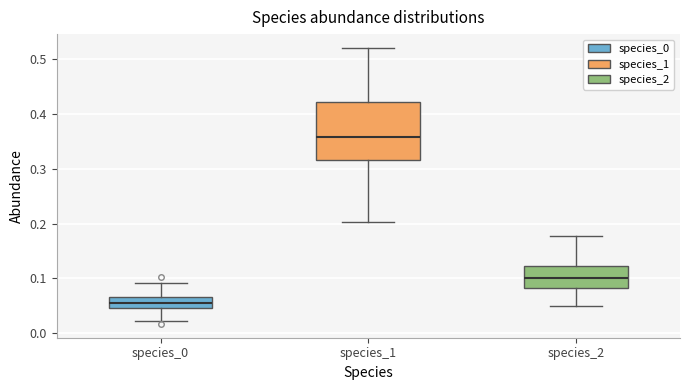

Reading left to right, read every box against the y-axis: the position of its median line, the range the box covers, and the ends of its whiskers. The values are not printed on the chart, so give them approximately, as read against the axis.

species_0: median 0.06, box 0.05 to 0.07, whiskers 0.02 to 0.09
species_1: median 0.36, box 0.32 to 0.42, whiskers 0.20 to 0.52
species_2: median 0.10, box 0.08 to 0.12, whiskers 0.05 to 0.18